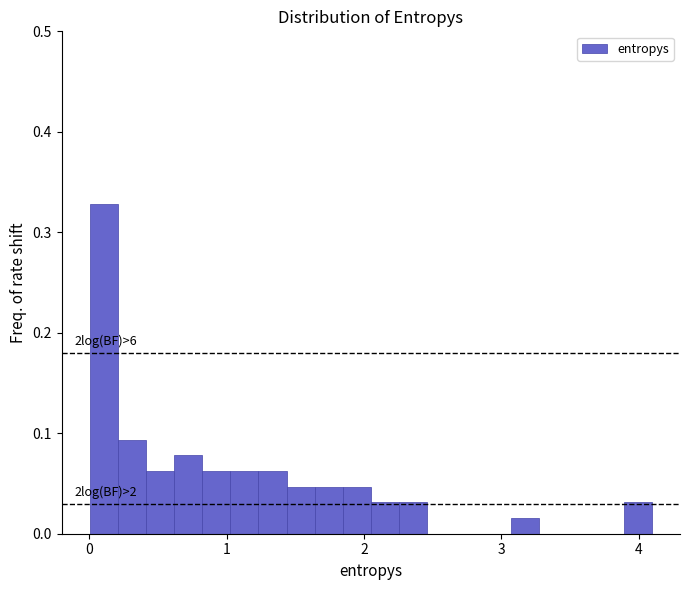

Around what value on the x-axis is the tallest bar? Give the approximate position of its centre, as read against the axis.

0.1